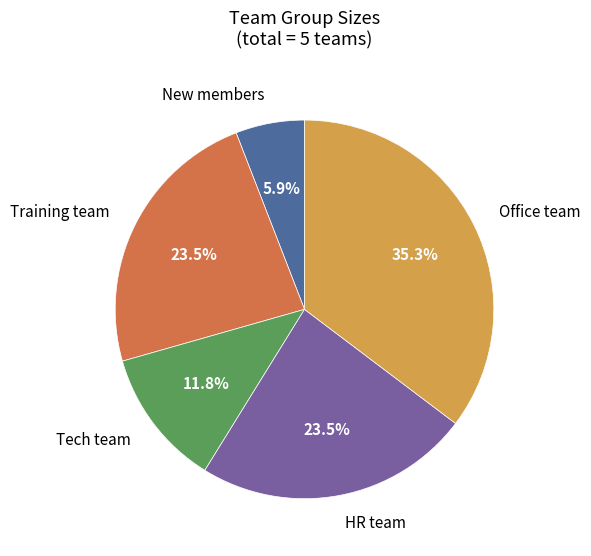

Is there a majority slice in this chart?

No